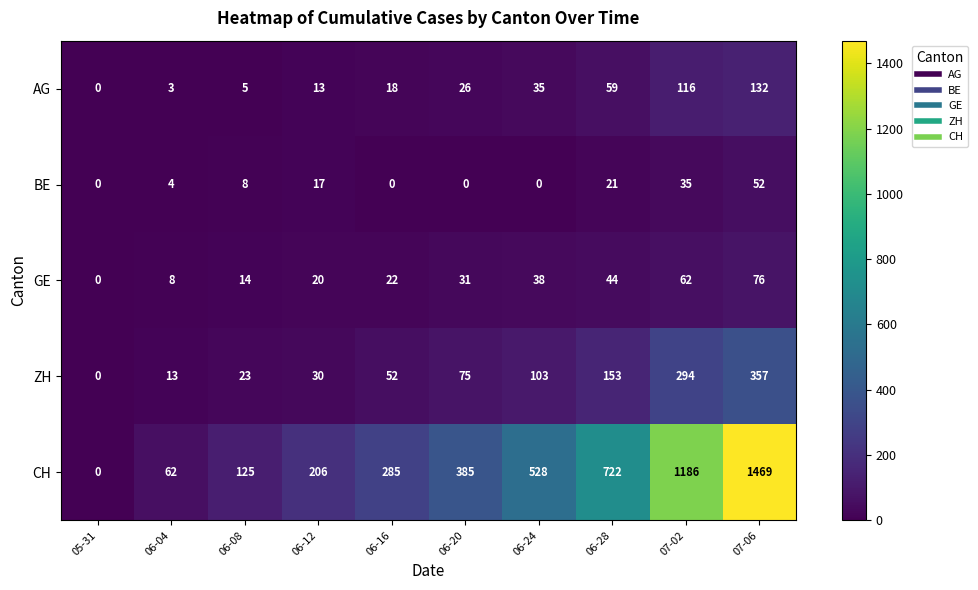

Which label corresponds to the largest value in the chart?

07-06